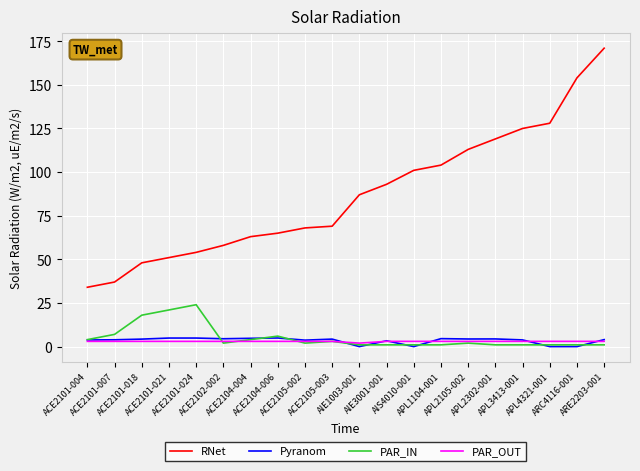

What is the difference between the RNet values at ACE2101-004 and ARC4116-001?

120.0